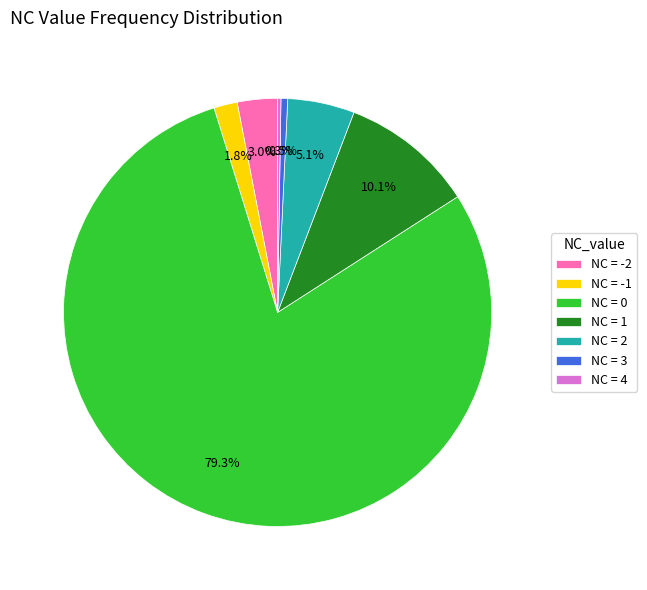

Combined, do NC = 3 and NC = 1 account for over 50%?

No